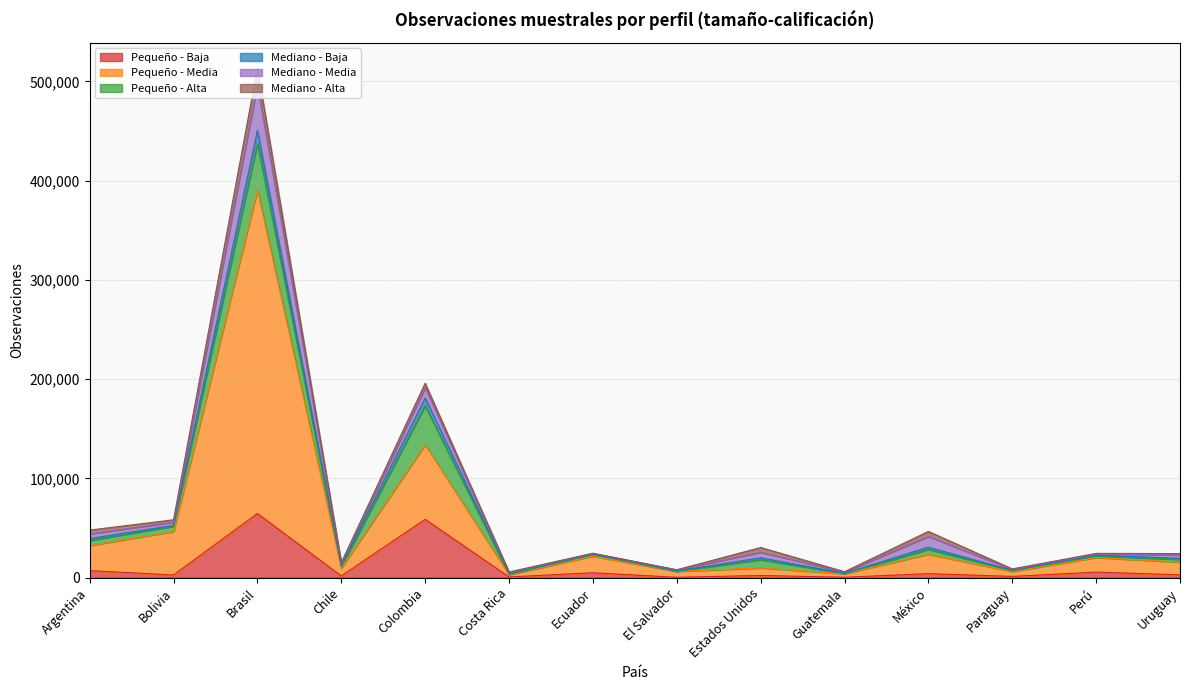

Does the chart have visible grid lines?

Yes